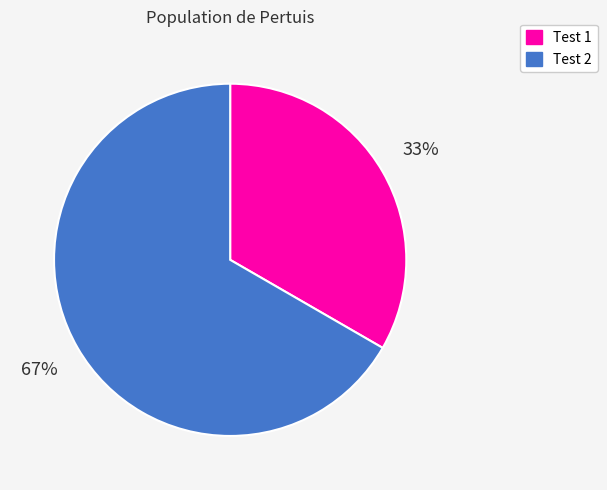

True or false: Test 1 accounts for 33% of the total.

True